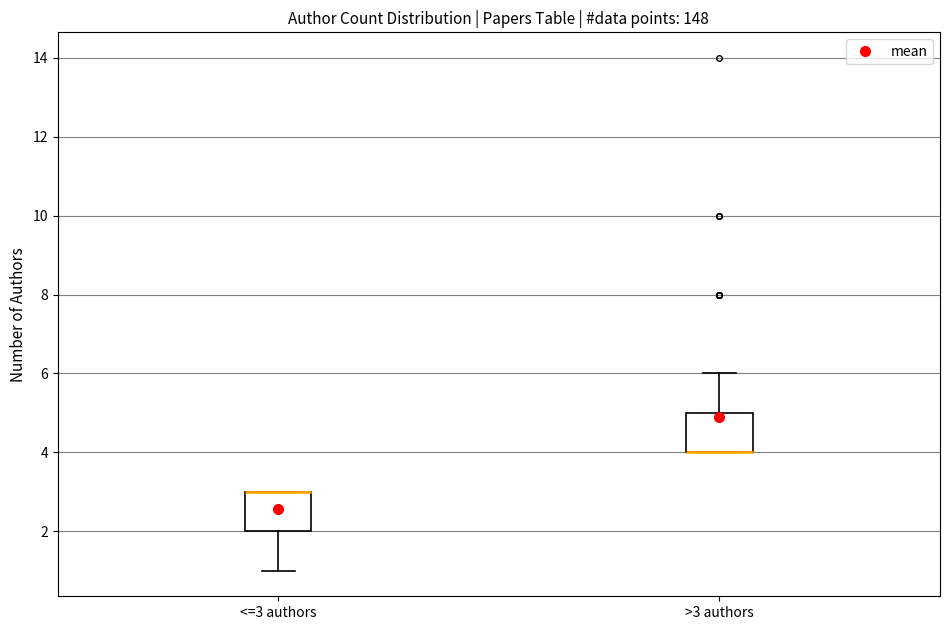

Reading left to right, transcribe this box plot: for each box, give where its median line is, the range the box spans, and where its two whiskers end, as read against the y-axis. The values are not printed on the chart, so give them approximately, as read against the axis.

<=3 authors: median 3 (drawn on the box's upper edge), box 2 to 3, whiskers 1 to 3
>3 authors: median 4 (drawn on the box's lower edge), box 4 to 5, whiskers 4 to 6